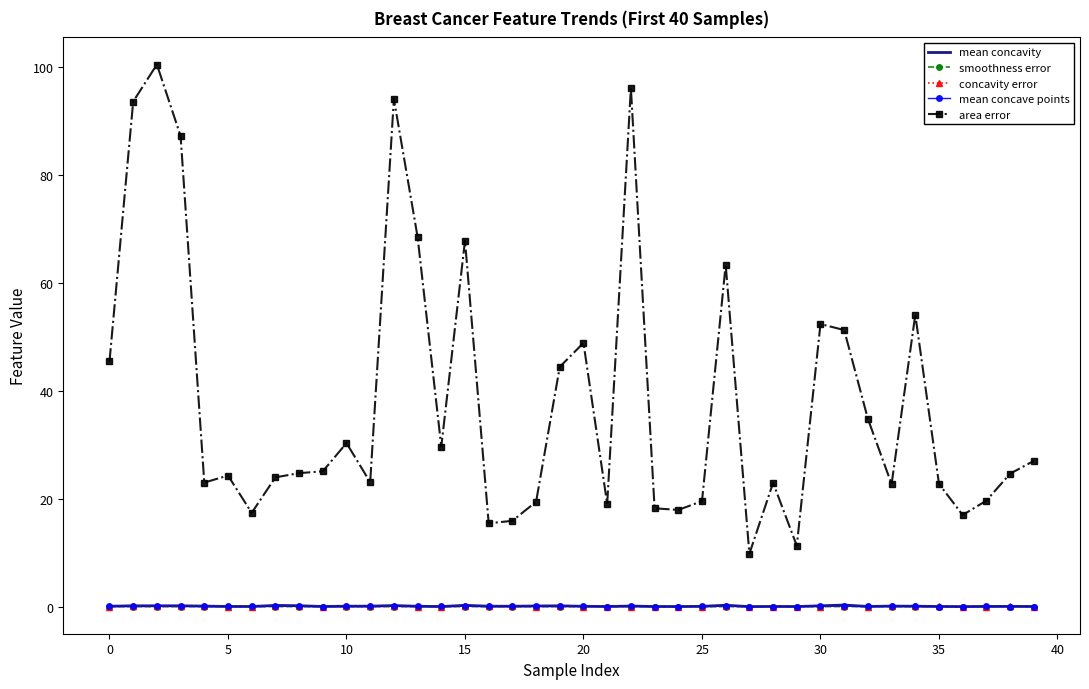

Which series has the largest range (max minus min)?

area error